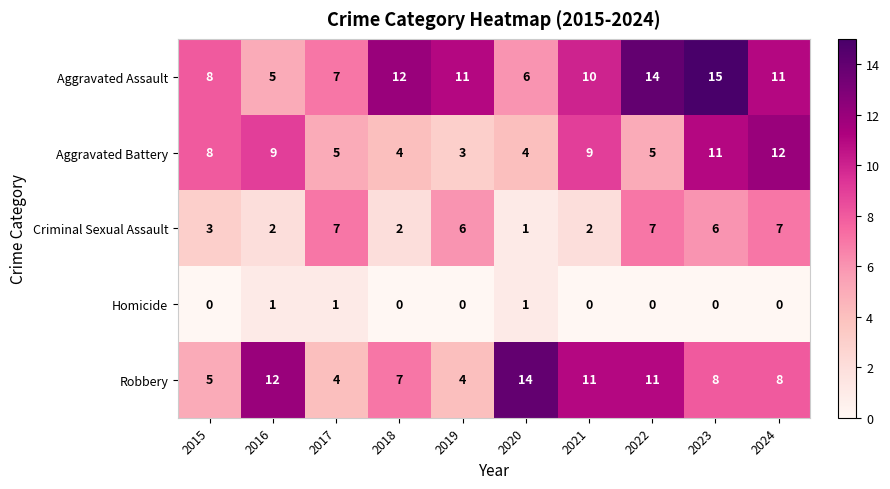

Rank the series by their maximum value, from highest to lowest.

Aggravated Assault, Robbery, Aggravated Battery, Criminal Sexual Assault, Homicide